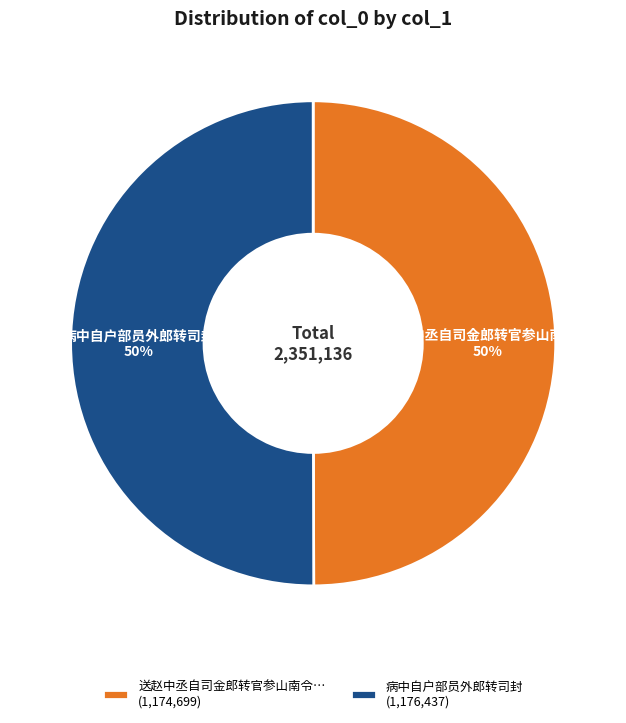

To the nearest percent, what percentage of the pie is 送赵中丞自司金郎转官参山南令… (1,174,699)?

50%